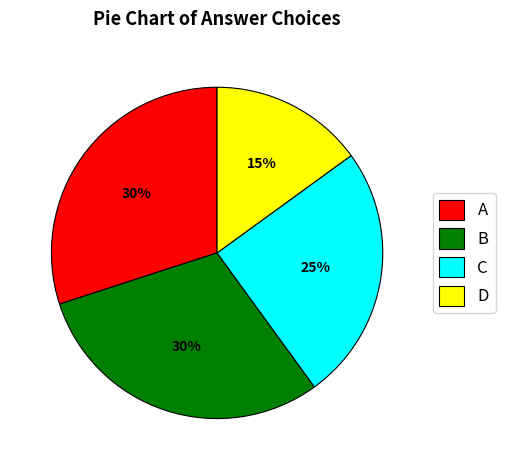

Between D and C, which is larger?

C